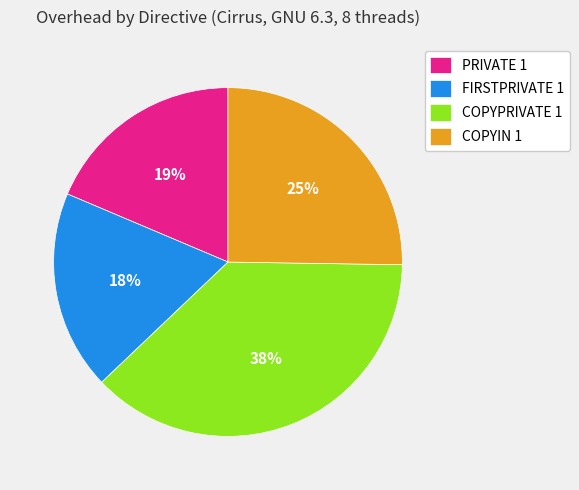

To the nearest percent, what portion does FIRSTPRIVATE 1 represent?

18%